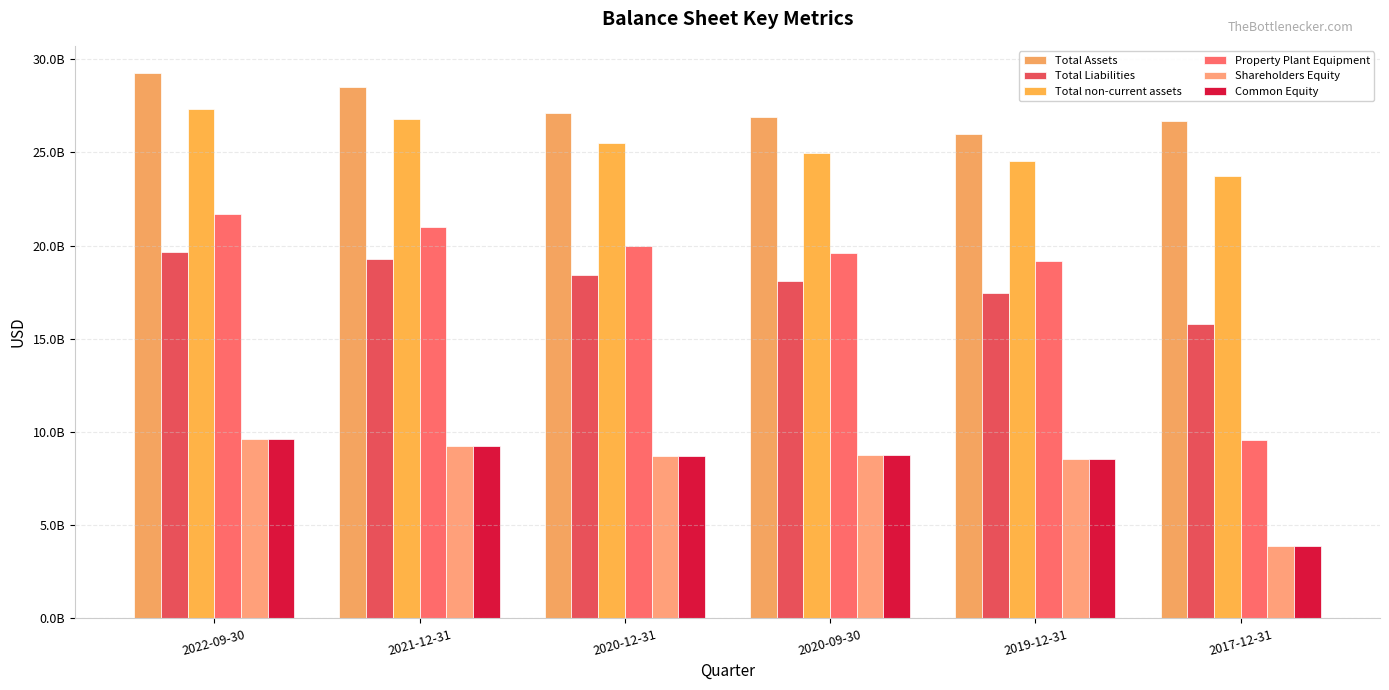

What is the label of the 2nd bar from the left?

2021-12-31